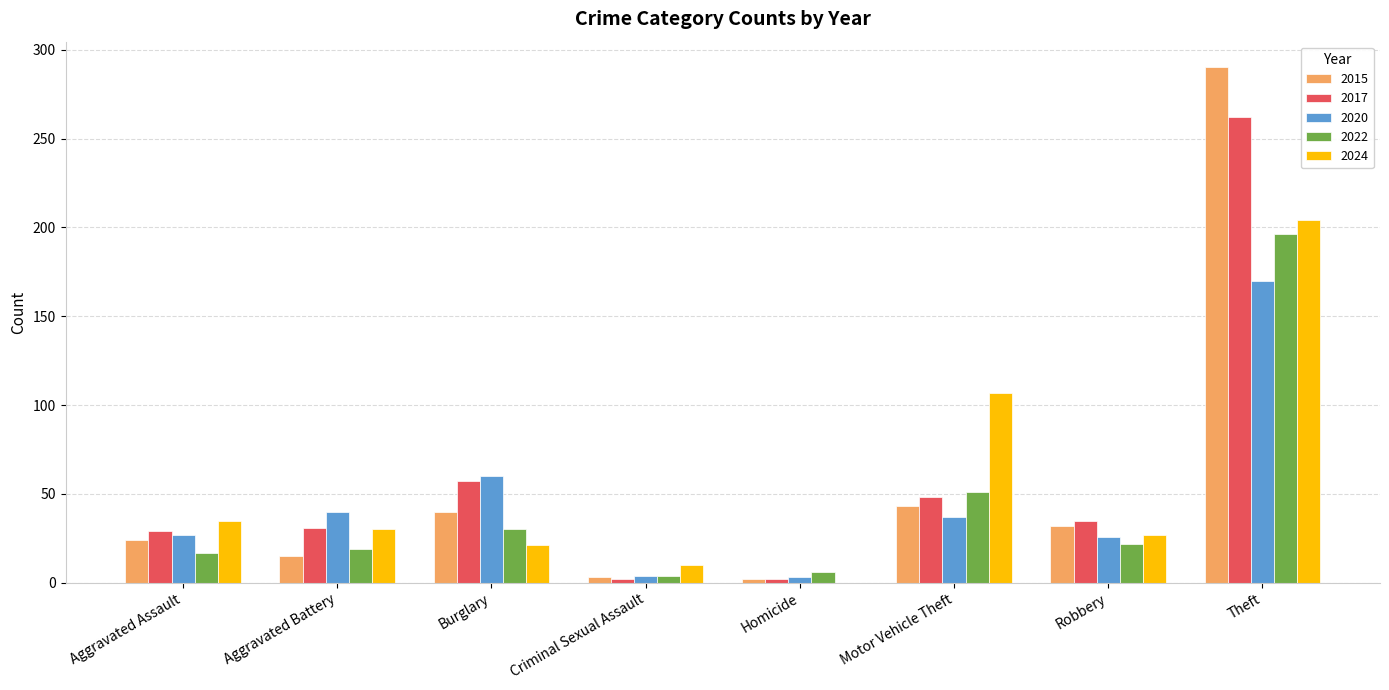

True or false: 2024 has a value of 204 at Theft.

True